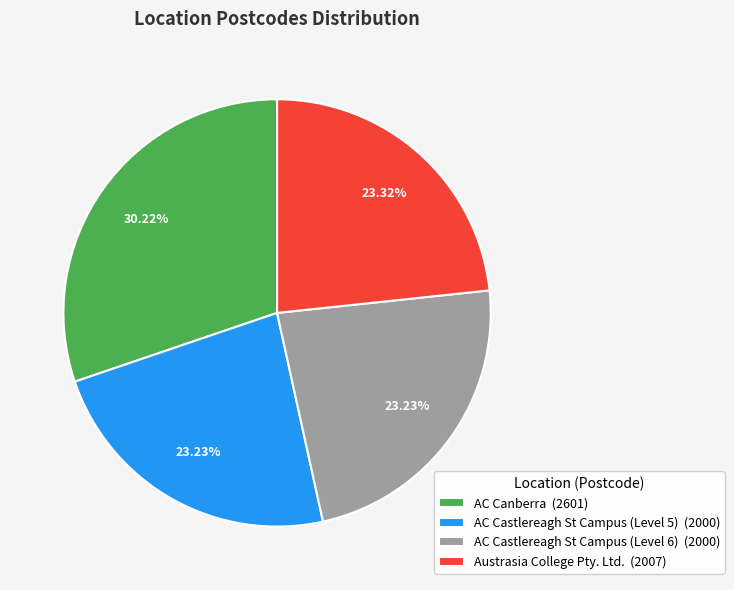

The Austrasia College Pty. Ltd. slice represents 23% of the pie. True or false?

True